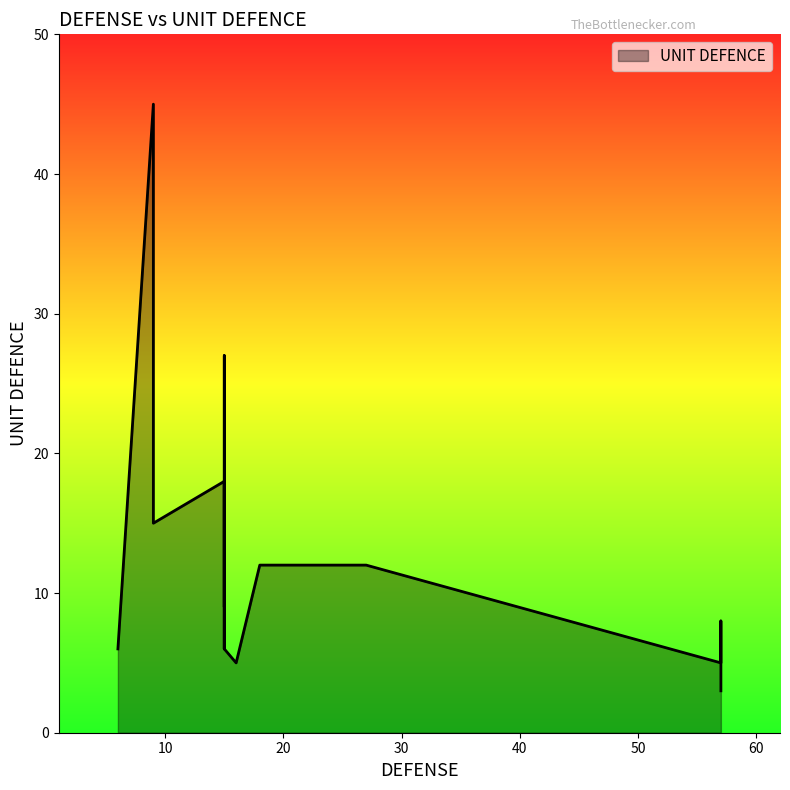

What is the maximum value shown in the chart?

45